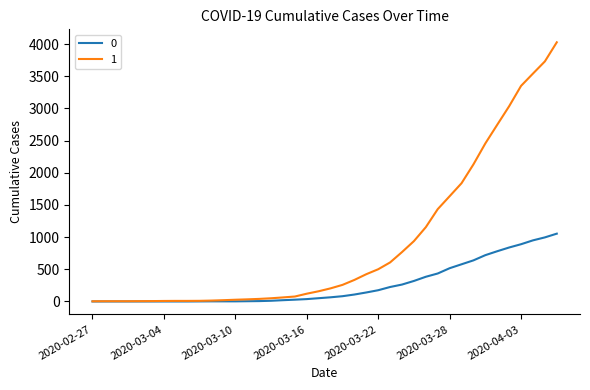

Rank the series by their maximum value, from lowest to highest.

0, 1